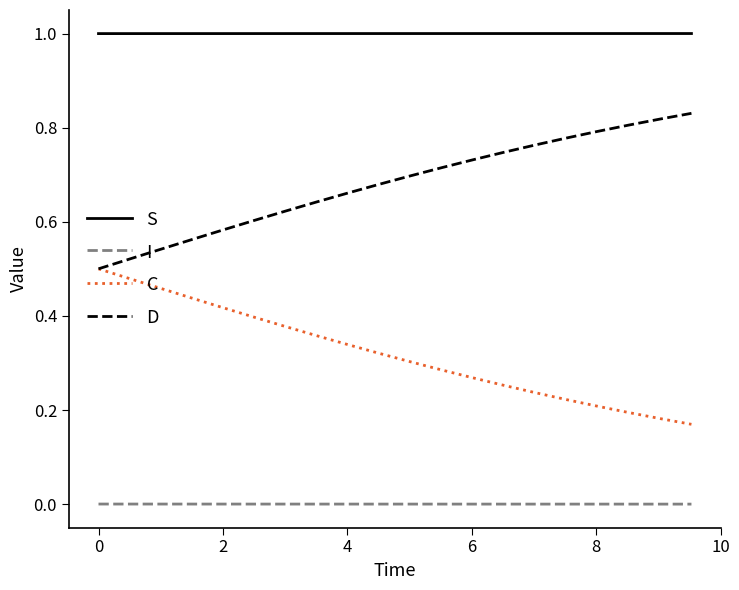

Which series has the largest total across all categories?

S